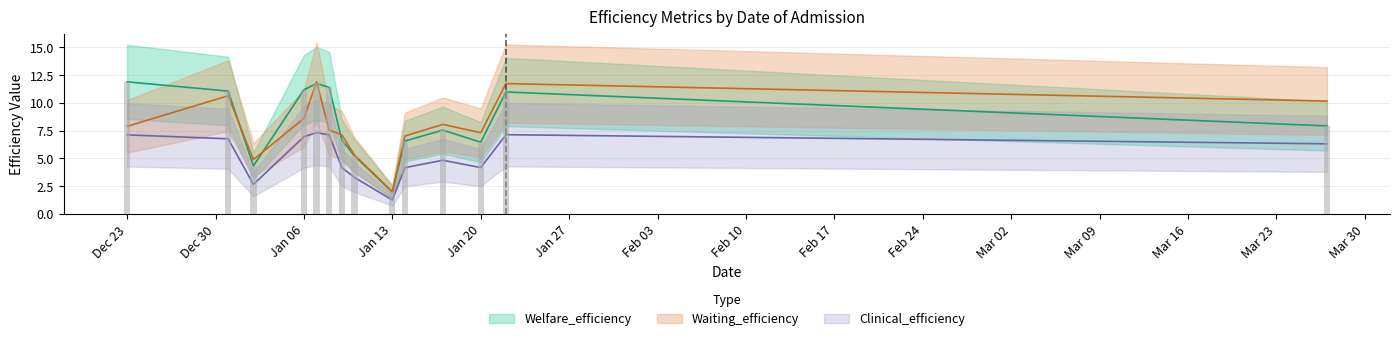

Reading left to right, transcribe all the data shown in this chart.

Clinical_efficiency: 7.1	6.8	2.7	6.9	7.3	7.1	4.2	3.3	1.3	4.2	4.8	4.2	7.1	6.3
Waiting_efficiency: 7.9	10.6	4.9	8.6	11.9	7.6	7.1	5.3	2.0	7.0	8.1	7.3	11.7	10.2
Welfare_efficiency: 11.9	11.1	4.3	11.2	11.7	11.4	6.7	5.2	2.0	6.6	7.5	6.5	11.0	7.9